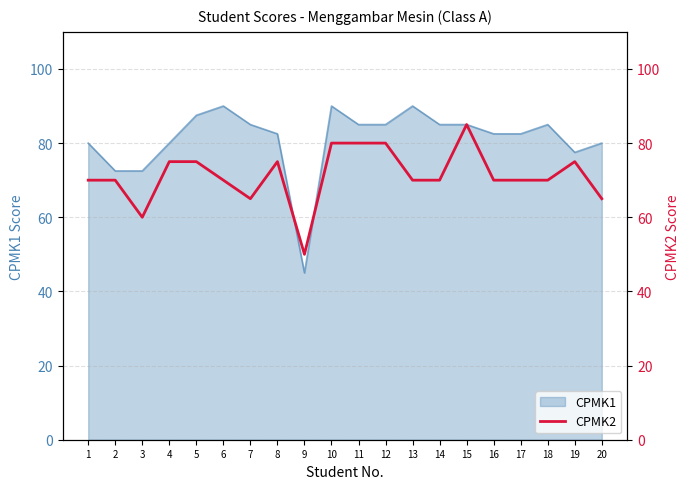

Which category has the lowest value in the CPMK1 series?

9